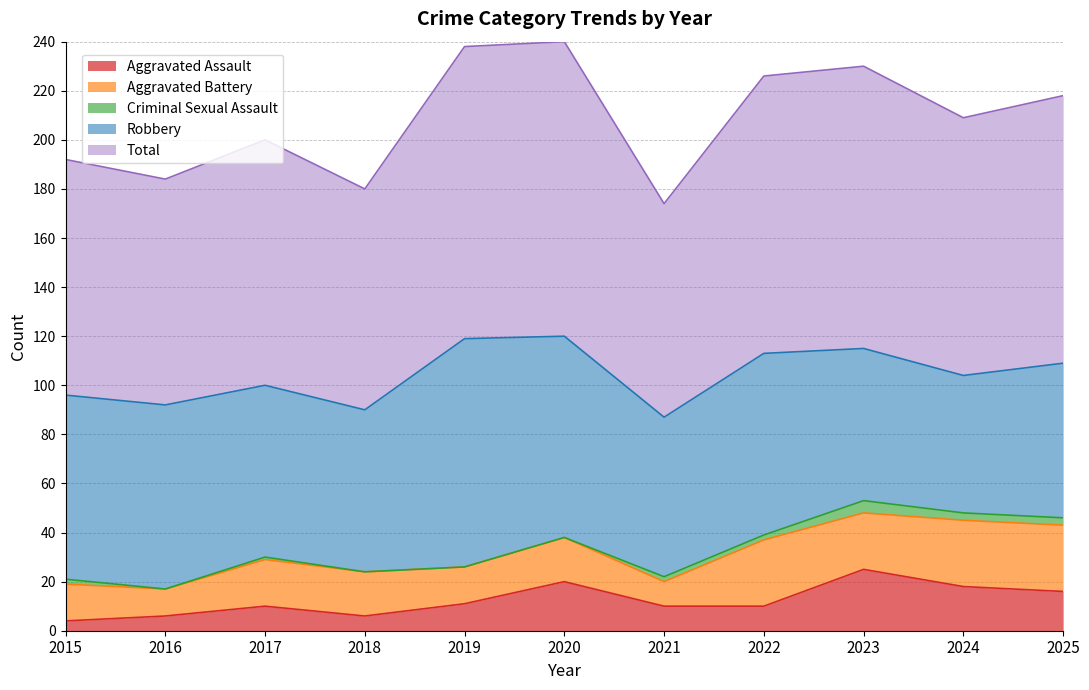

Between 2024 and 2025, which series saw the biggest shift?

Robbery